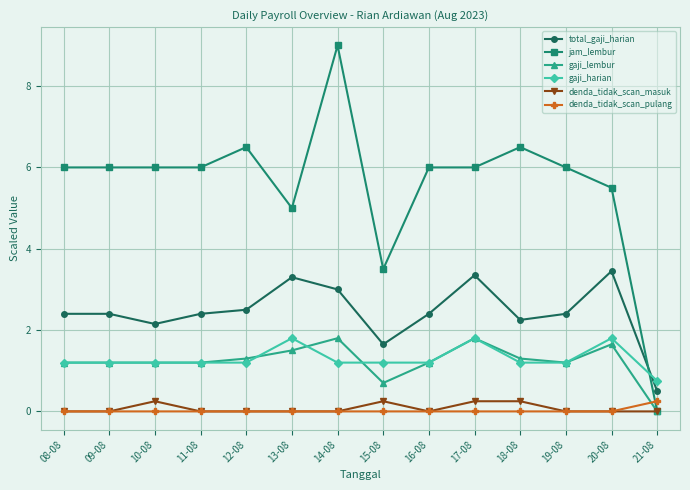

What position from the left is 11-08?

4